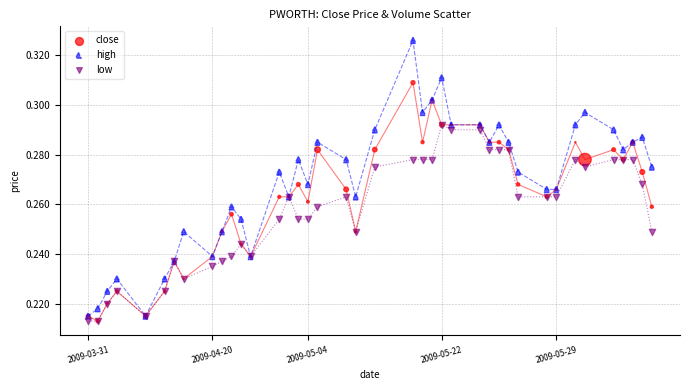

What are all the series names shown in the legend?

close, high, low